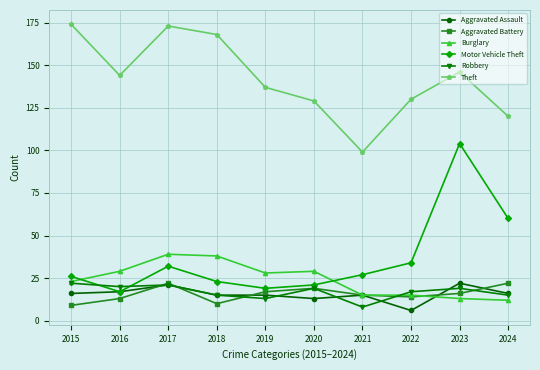

How many lines are shown in the chart?

6